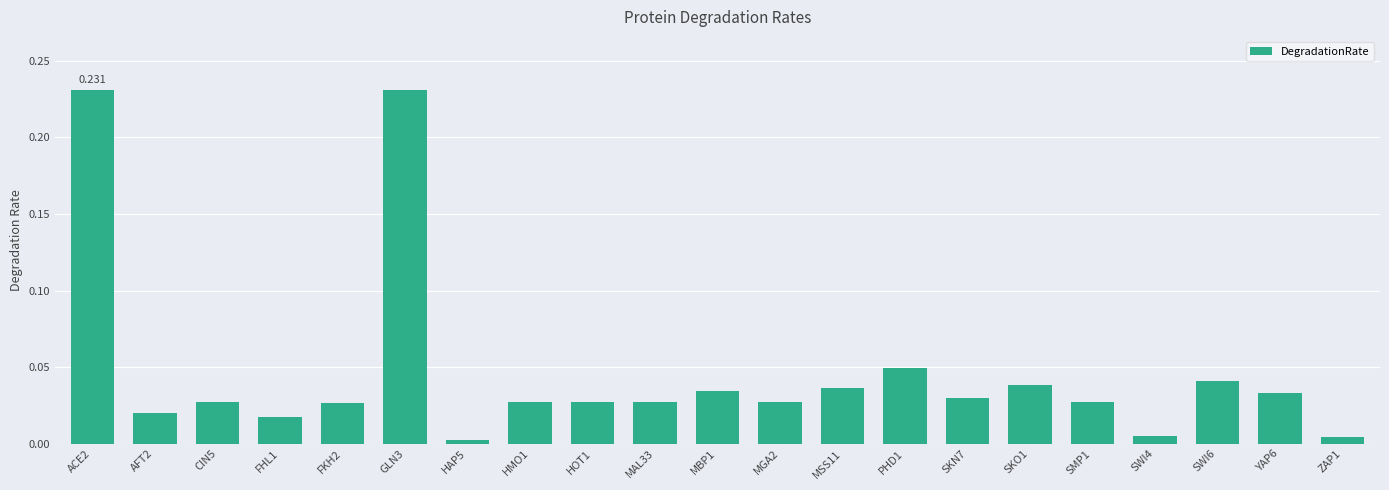

How many series are shown in this chart?

1